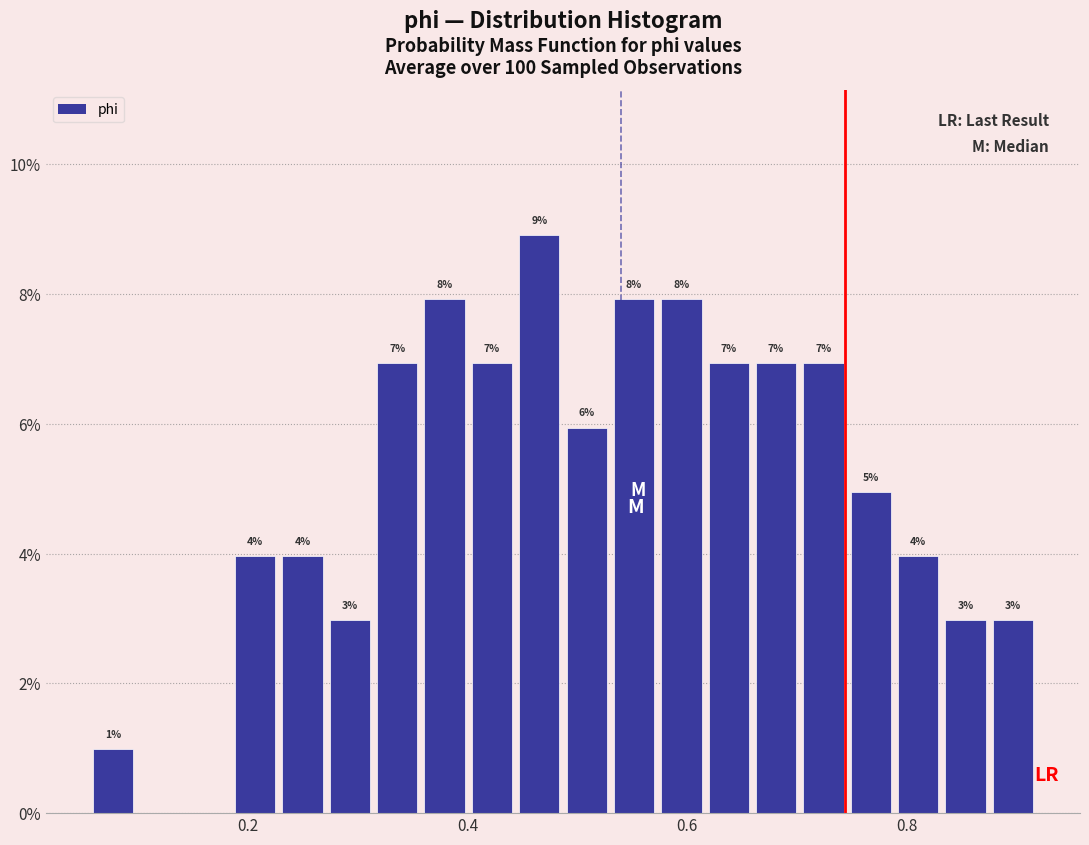

Around what value on the x-axis is the tallest bar? Give the approximate position of its centre, as read against the axis.

0.46